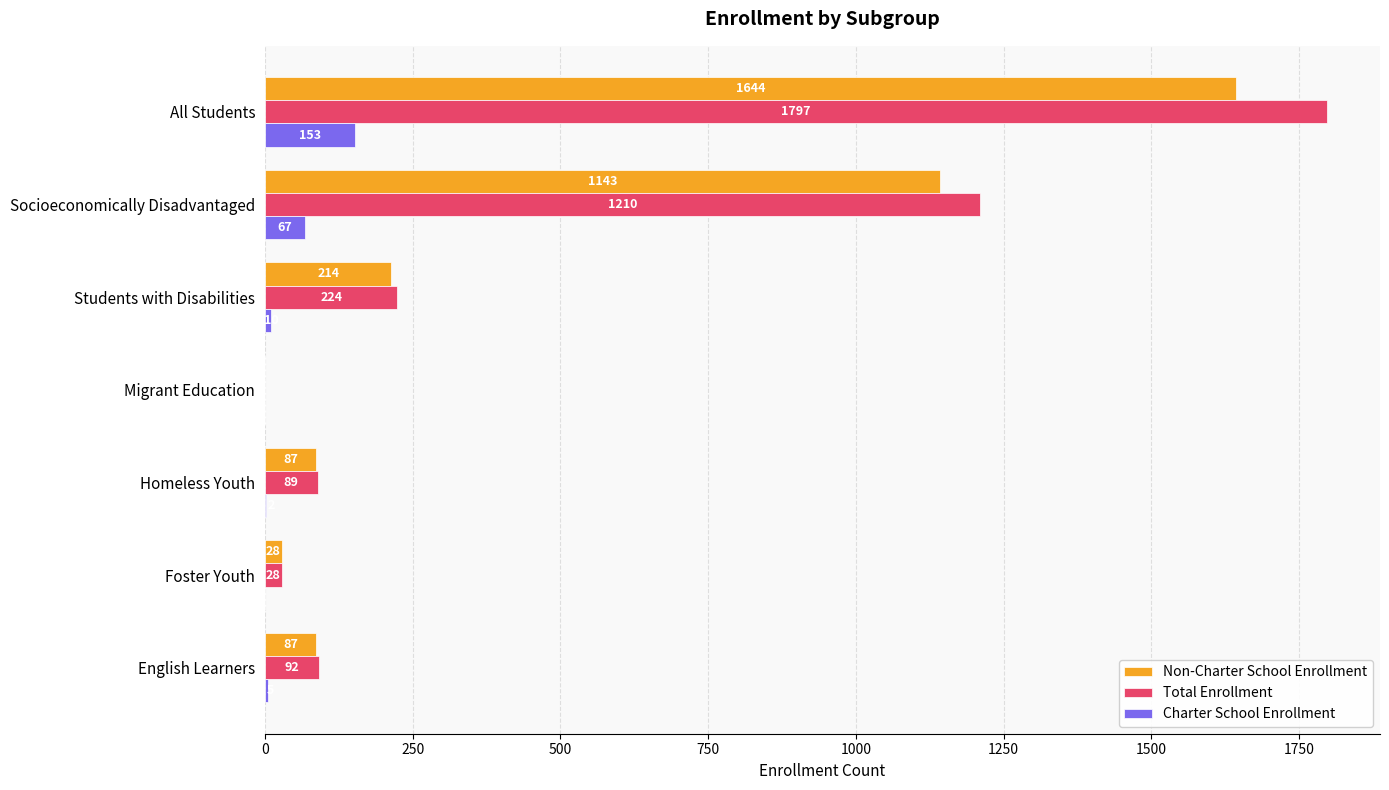

Is it true that Charter School Enrollment equals 0 at Migrant Education?

True